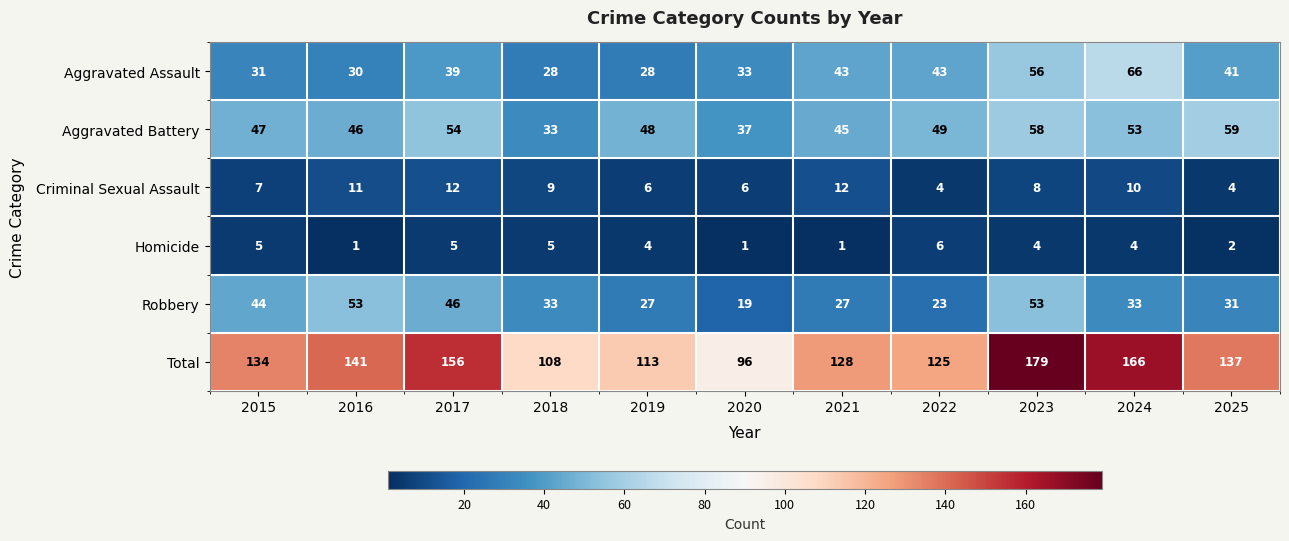

At which label is Total closest to 137?

2025